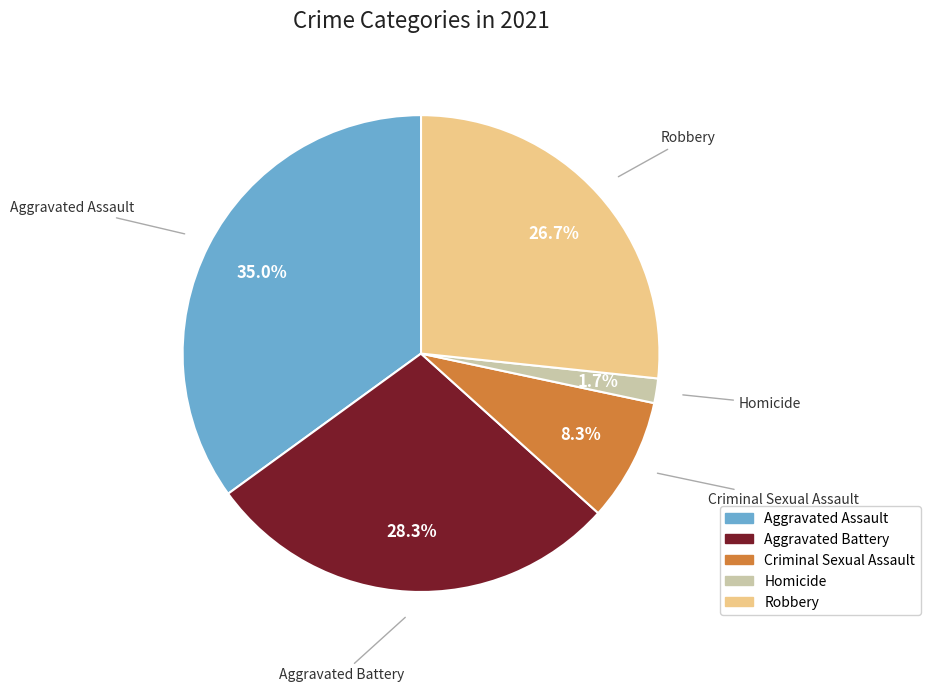

To the nearest percent, what percentage of the pie is Aggravated Battery?

28%